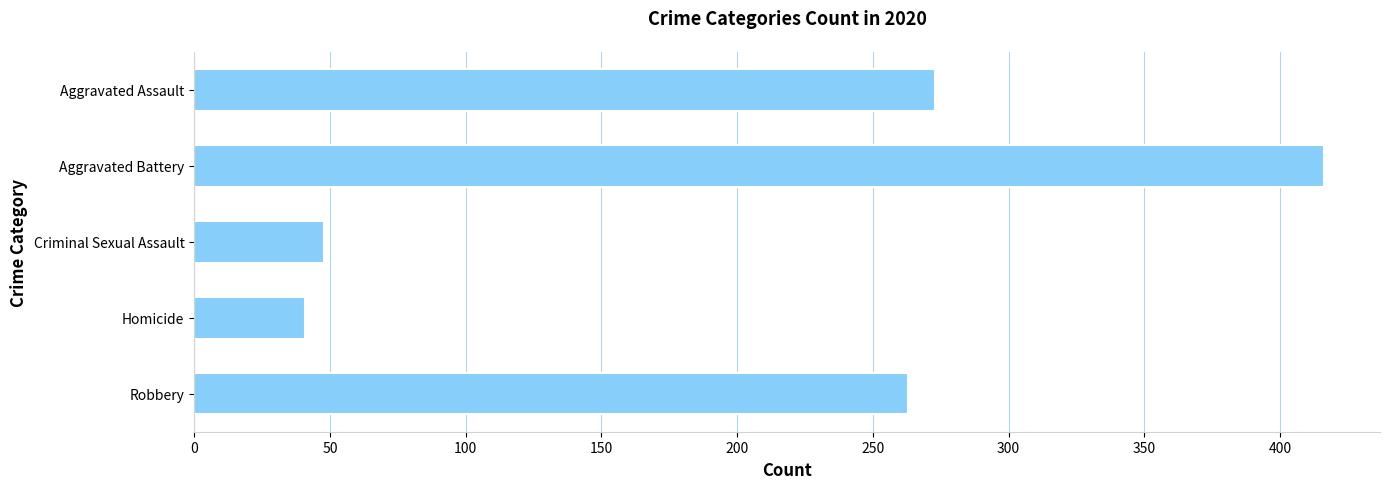

How many bars are there in total?

5